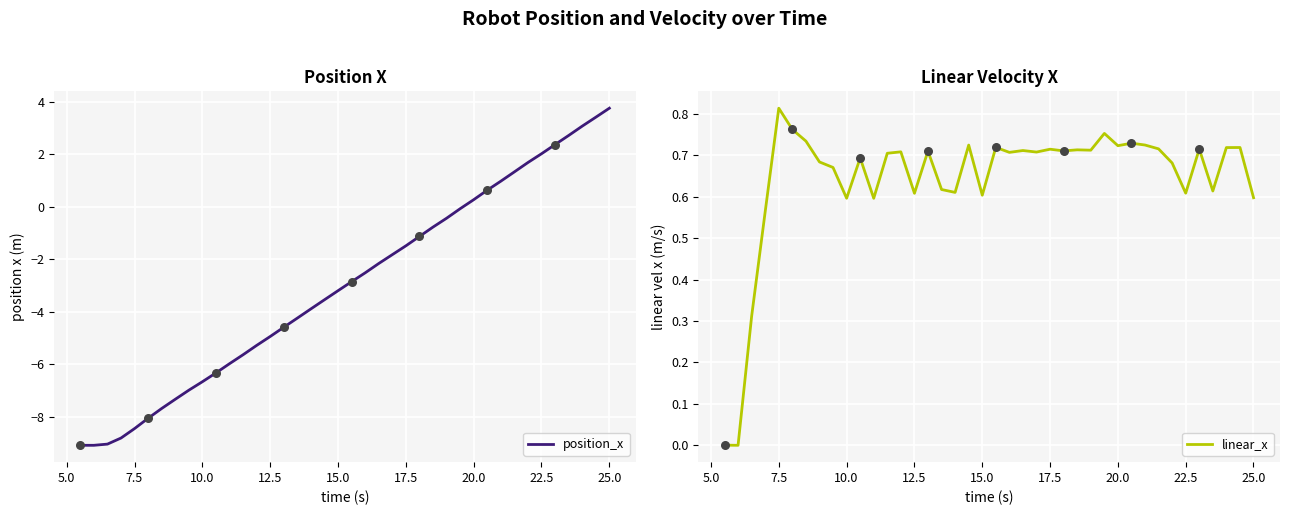

At how many categories does at least one series exceed 2?

6